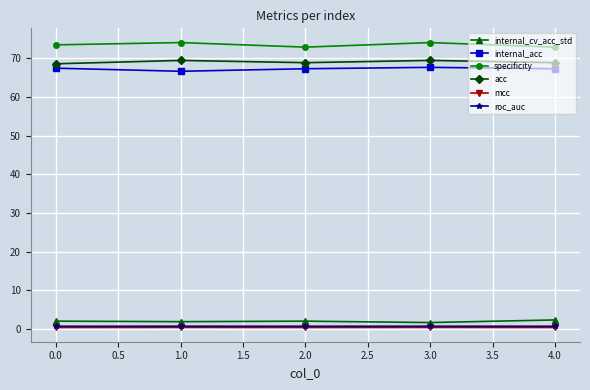

The value of acc at 0.0 is 68.6. True or false?

True